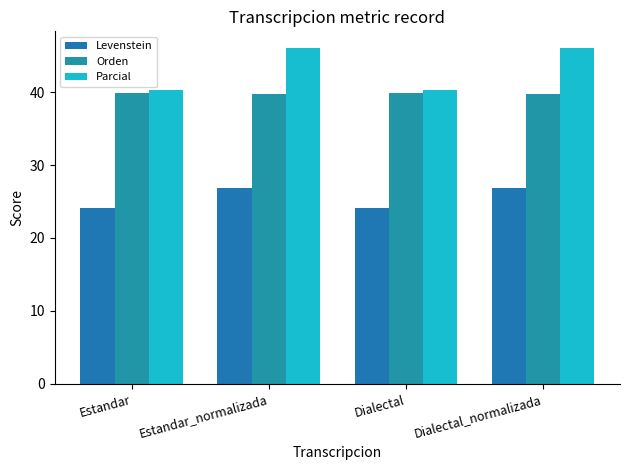

Which category has the highest value in the Parcial series?

Estandar_normalizada